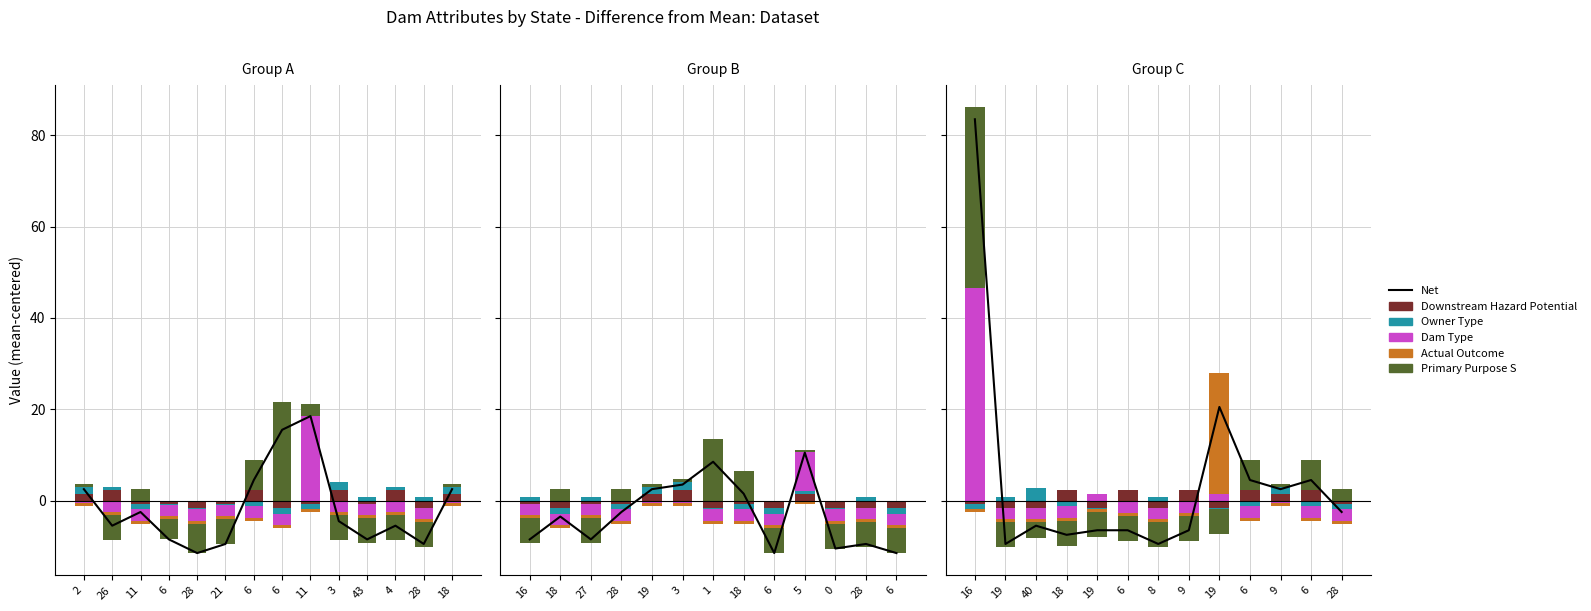

What is the difference between the highest and lowest values at 11?

8.2